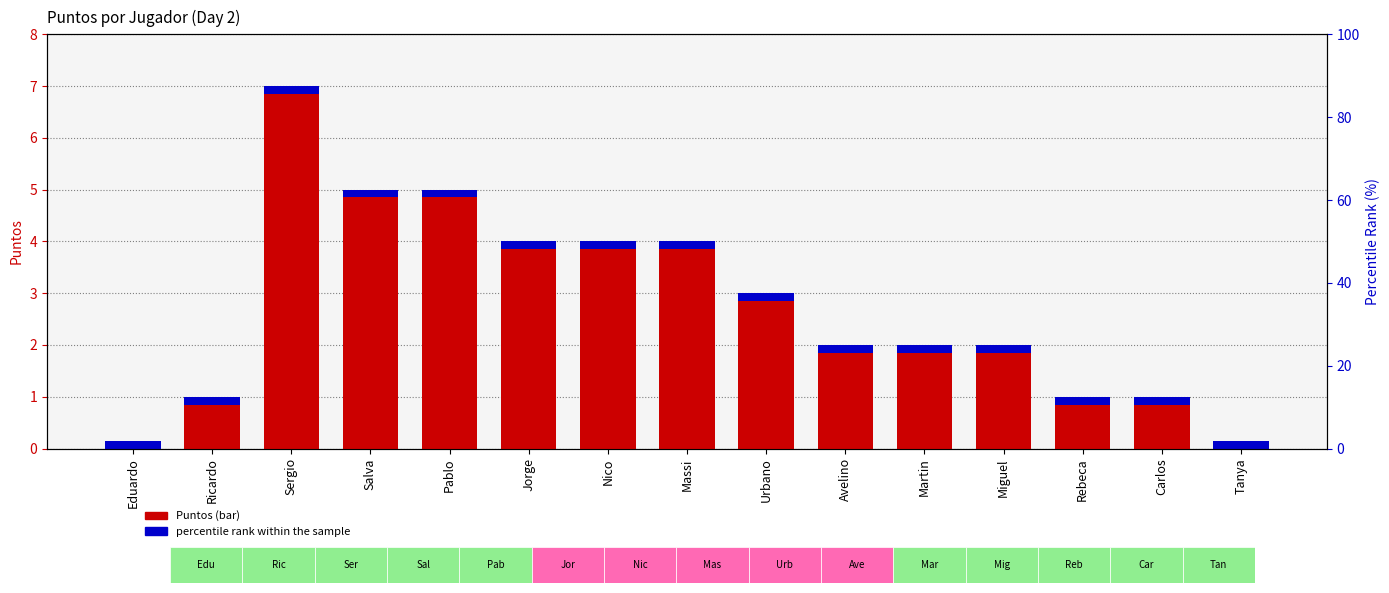

What is the maximum value shown in the chart?

7